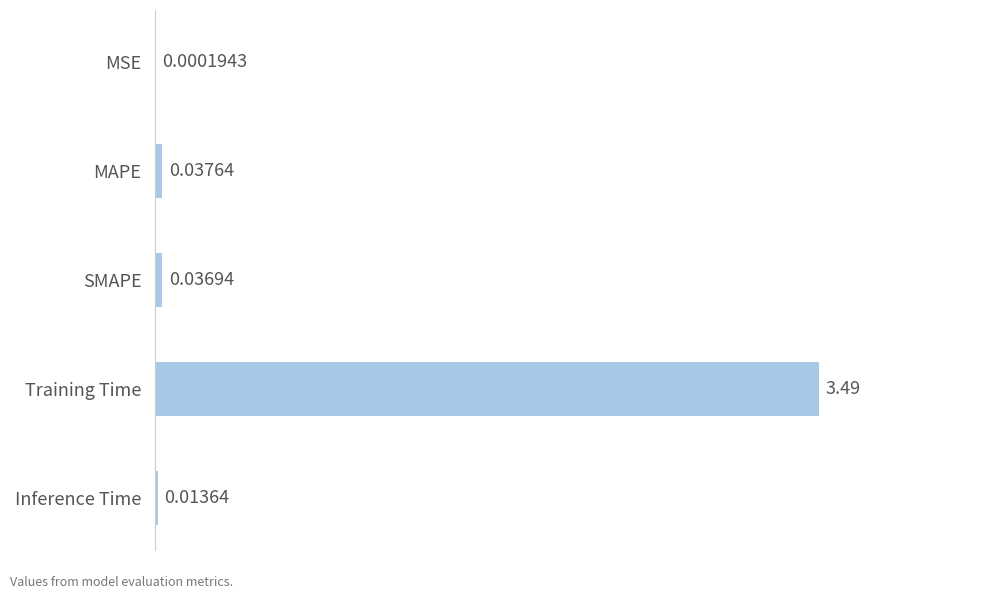

At which category does the chart reach its peak across all series?

Training Time